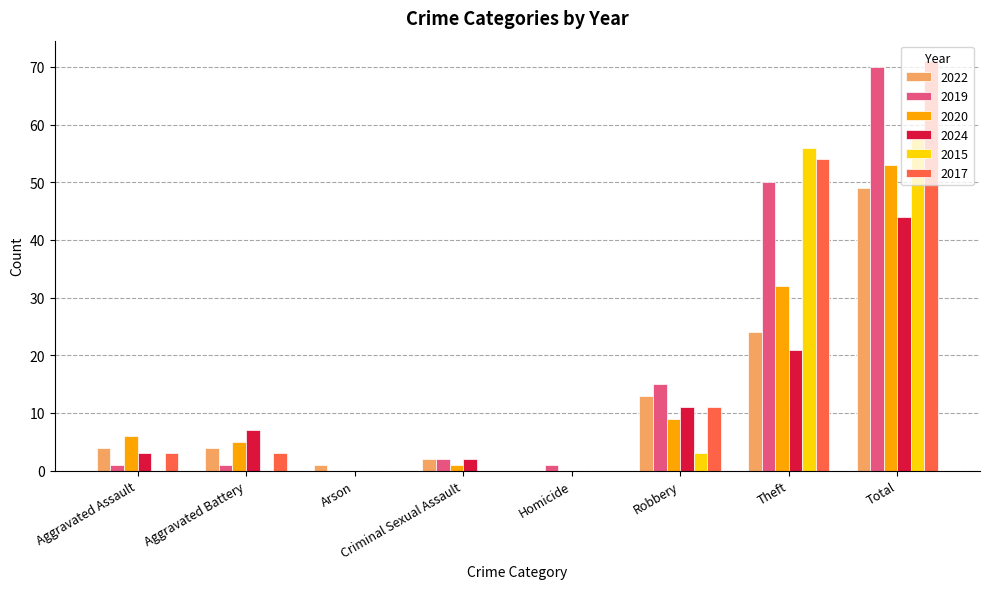

True or false: 2019 has a value of 45 at Total.

False